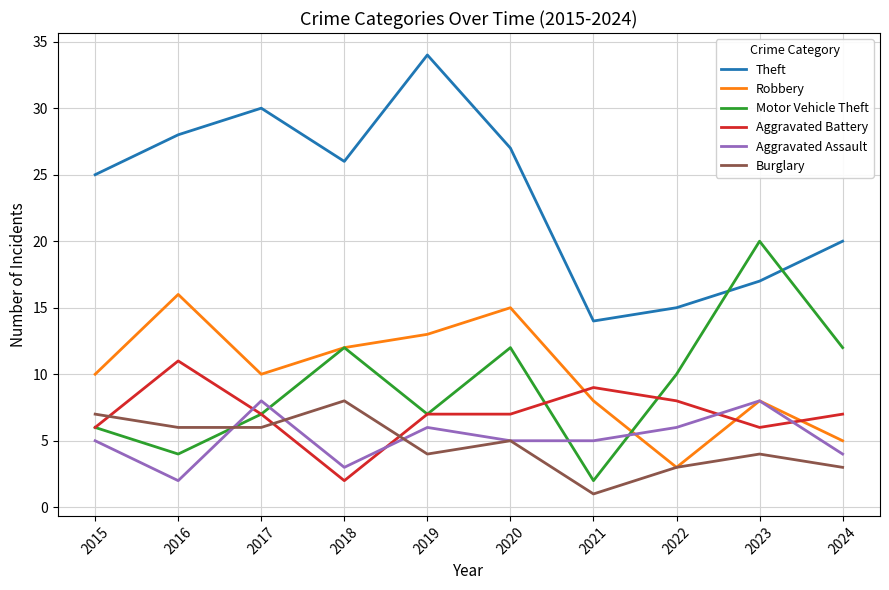

At how many categories does at least one series exceed 24?

6